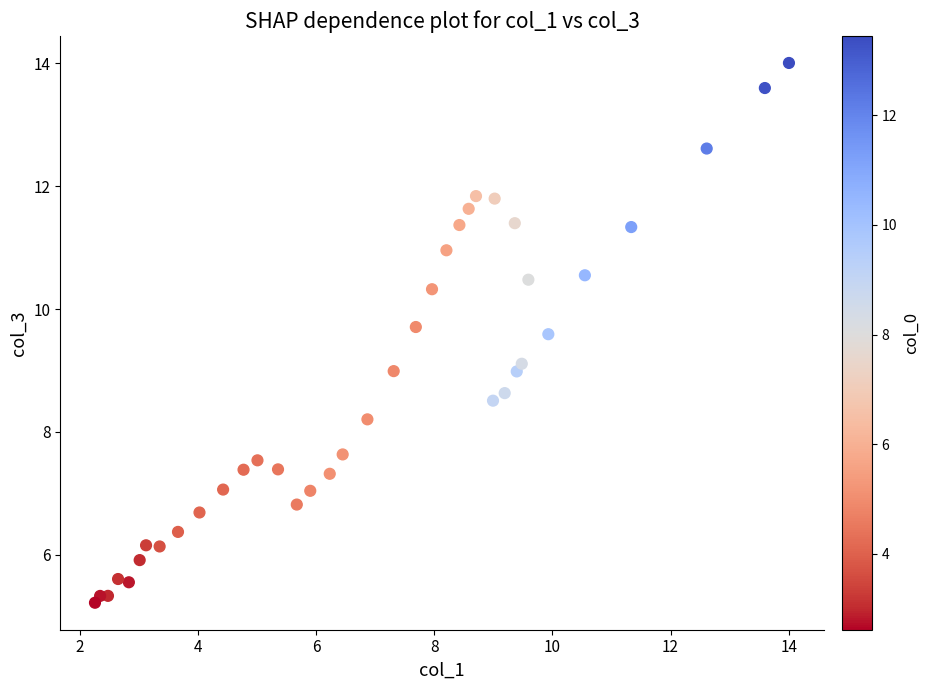

What is the range of Y values (max minus min)?

8.8